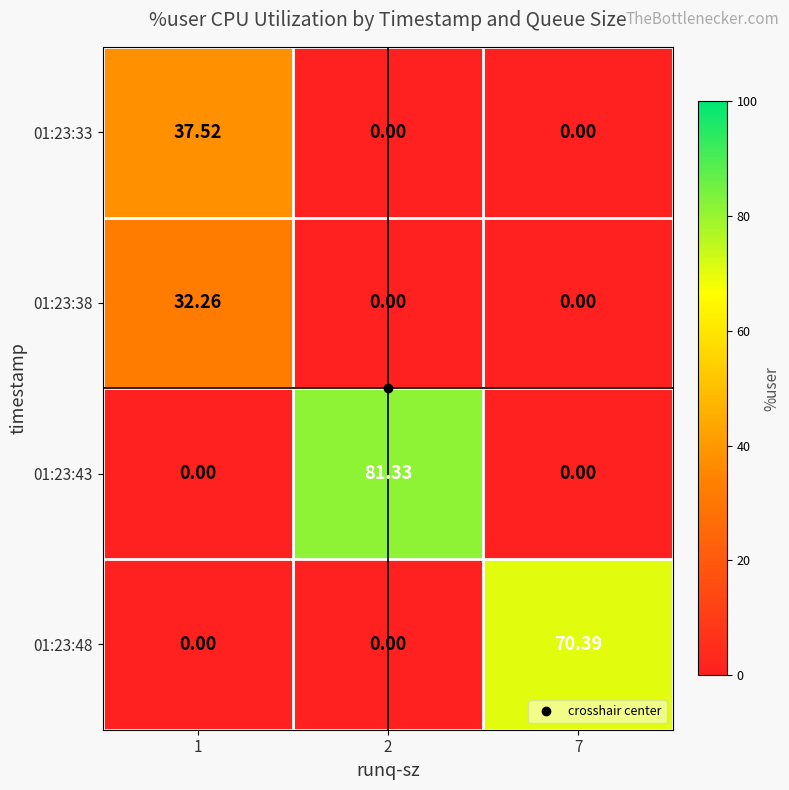

How many categories are shown in the chart?

3